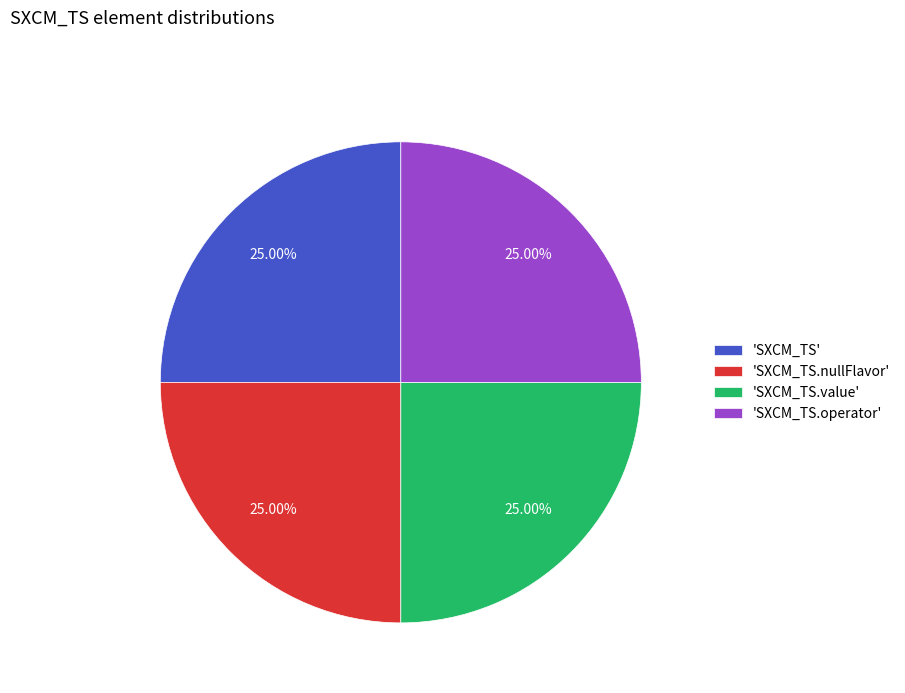

Is 'SXCM_TS.nullFlavor' the majority of the pie?

No